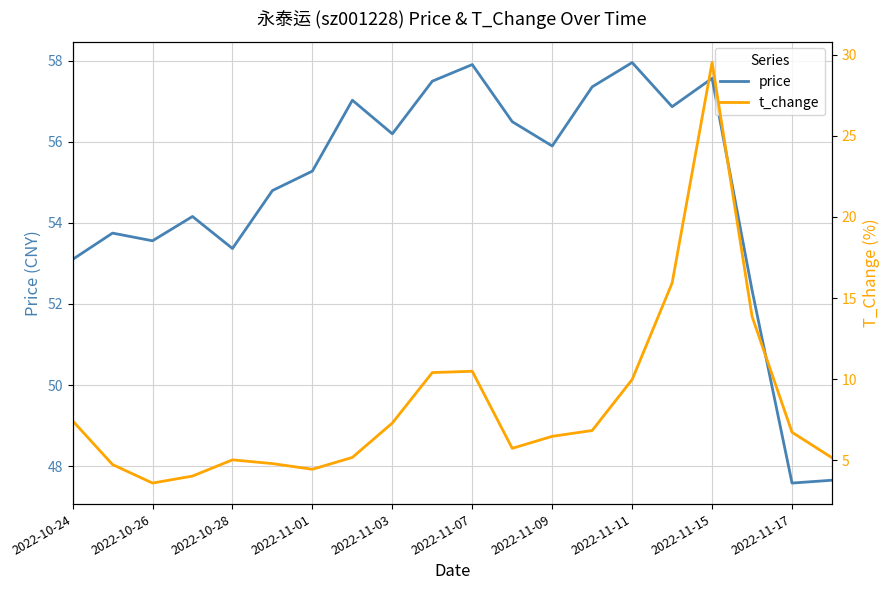

True or false: t_change and price cross at least once.

False